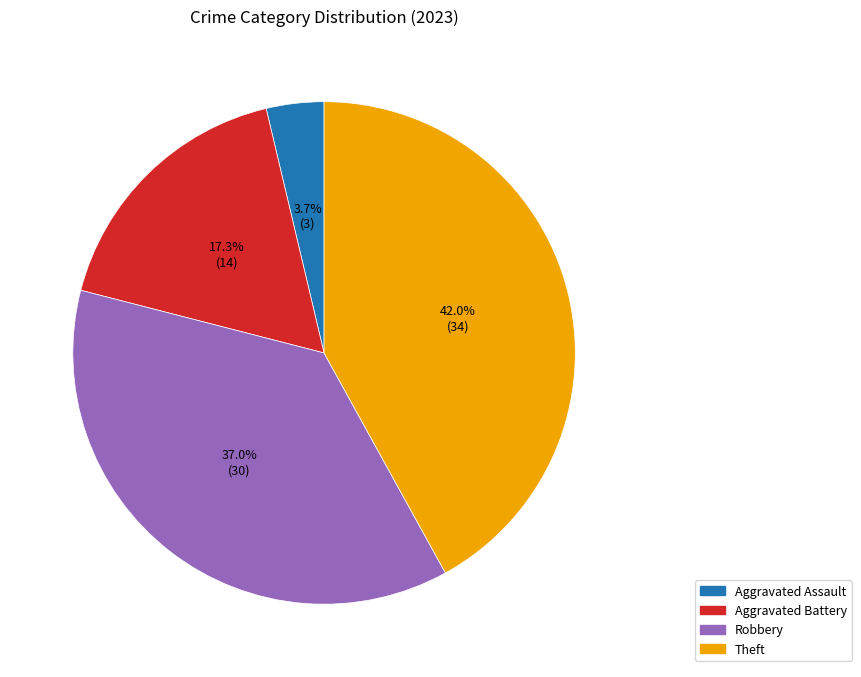

Is there any slice that represents more than half of the pie?

No